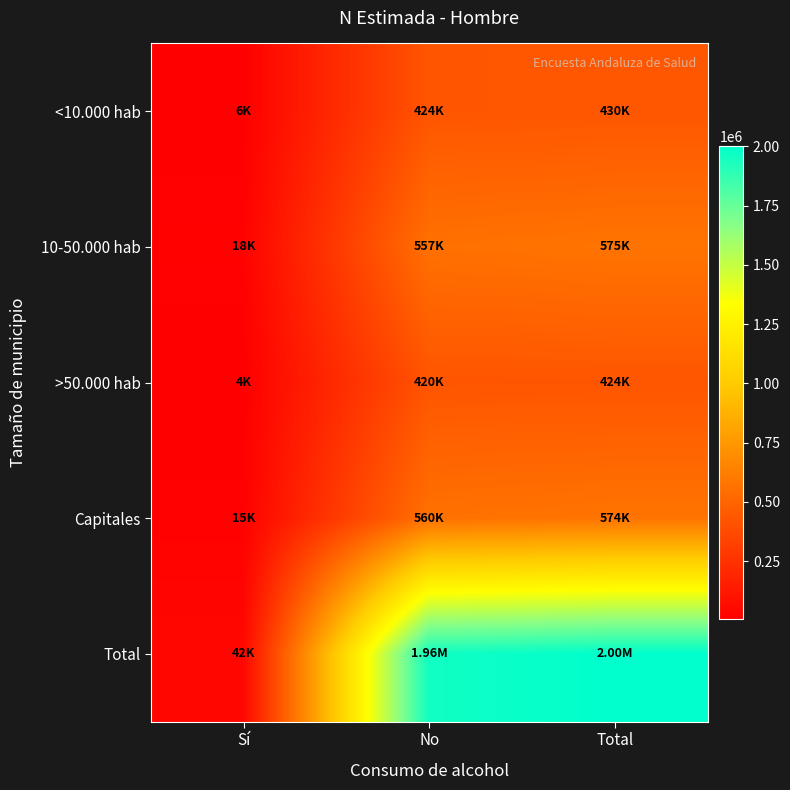

Reading right to left, what are all the values shown in this chart?

<10.000 hab: Total=429730	No=423587	Sí=6143
10-50.000 hab: Total=574555	No=557054	Sí=17501
>50.000 hab: Total=423899	No=420012	Sí=3887
Capitales: Total=574430	No=559727	Sí=14703
Total: Total=2002614	No=1960379	Sí=42235